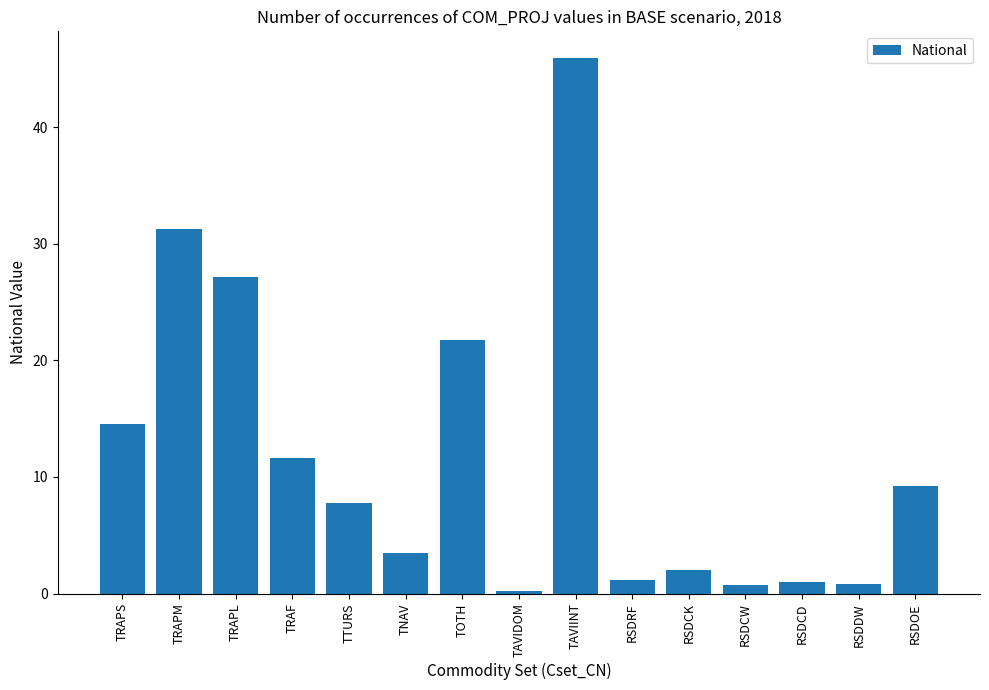

True or false: the data shows 0.2 at TAVIDOM.

True